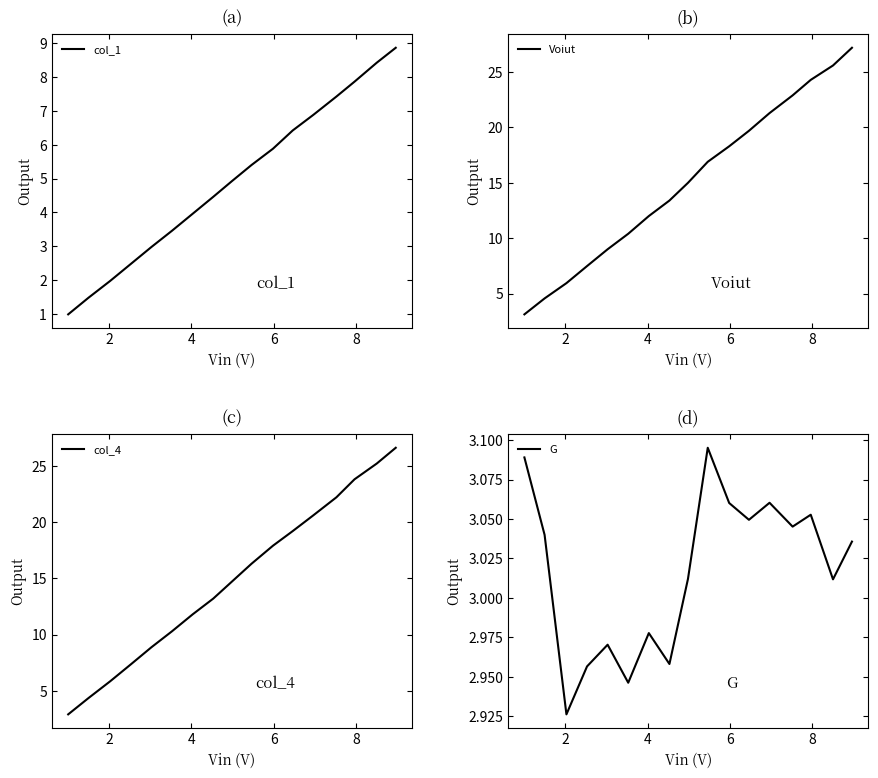

Between 6 and 16, which is larger?

16